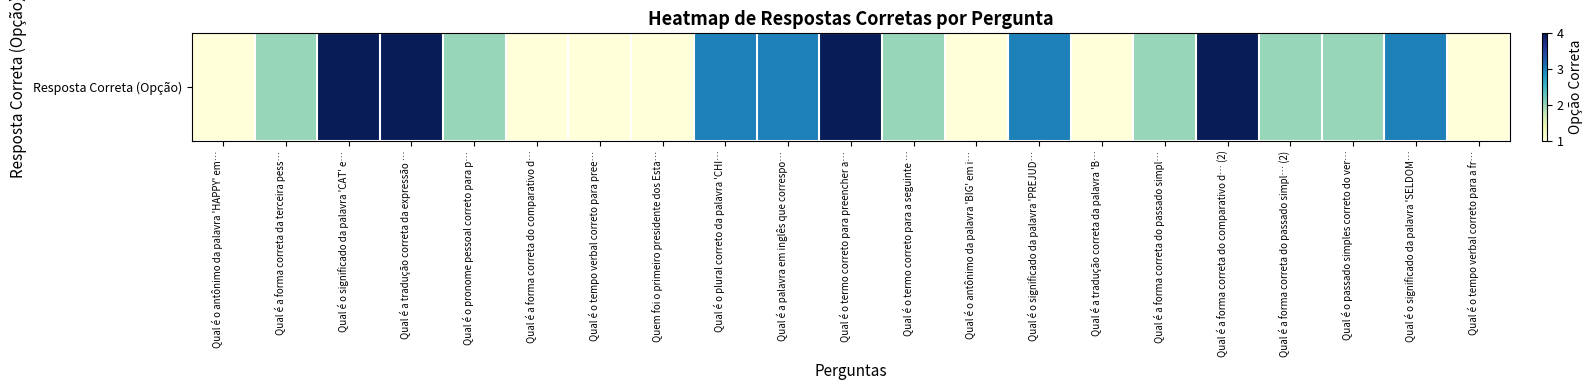

At which category does the chart reach its peak across all series?

Qual é o significado da palavra 'CAT' e…